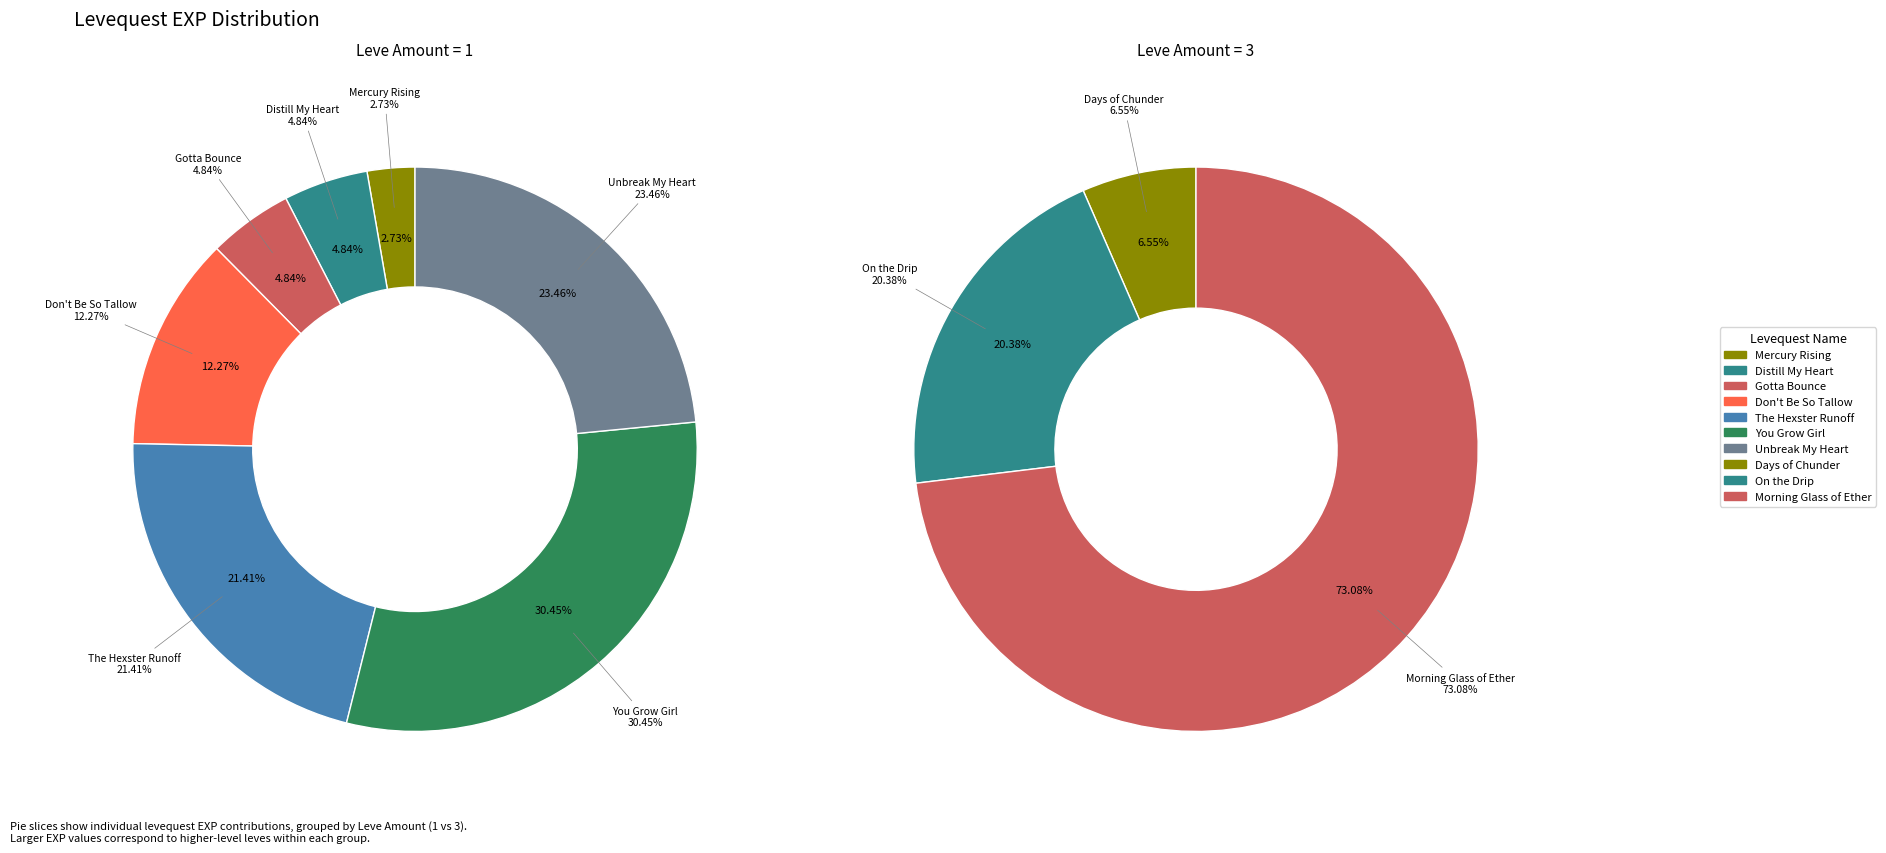

True or false: 1 (You Grow Girl) accounts for 35% of the total.

False